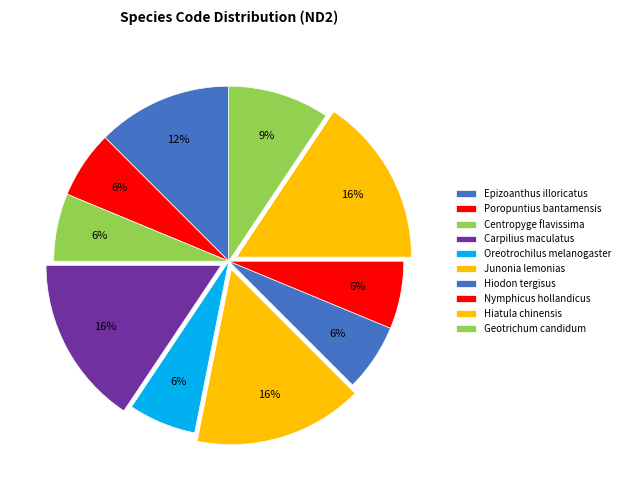

To the nearest percent, what is the combined percentage of Junonia lemonias and Hiodon tergisus?

22%